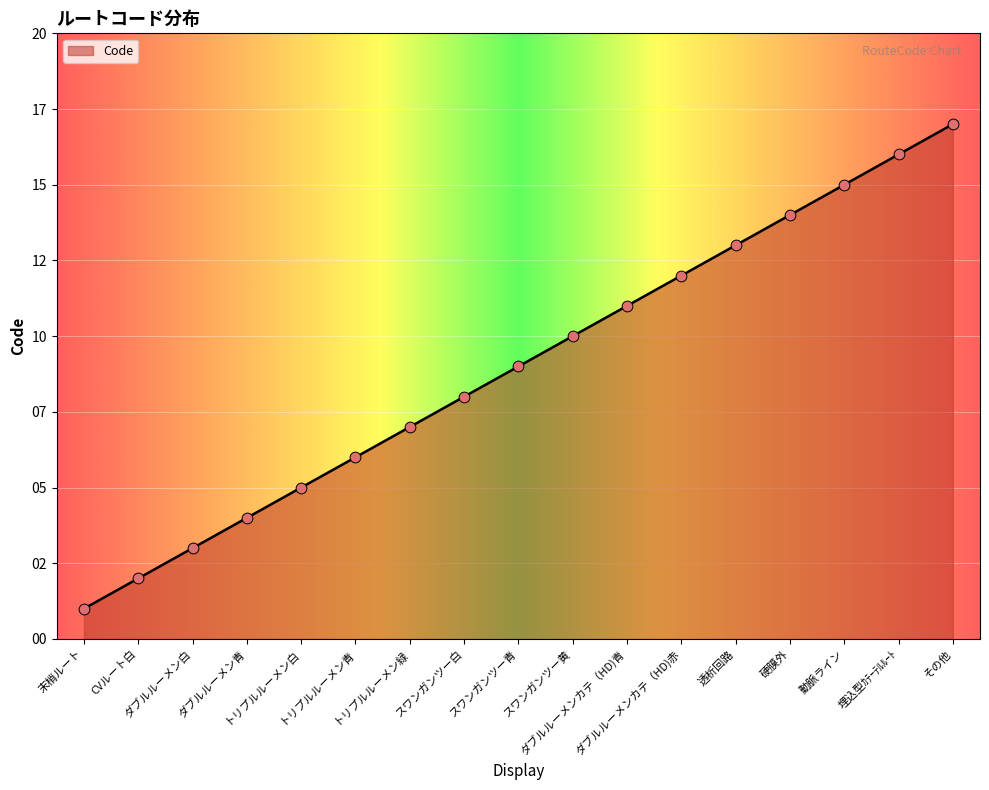

Which has a higher value, 硬膜外 or 透析回路?

硬膜外